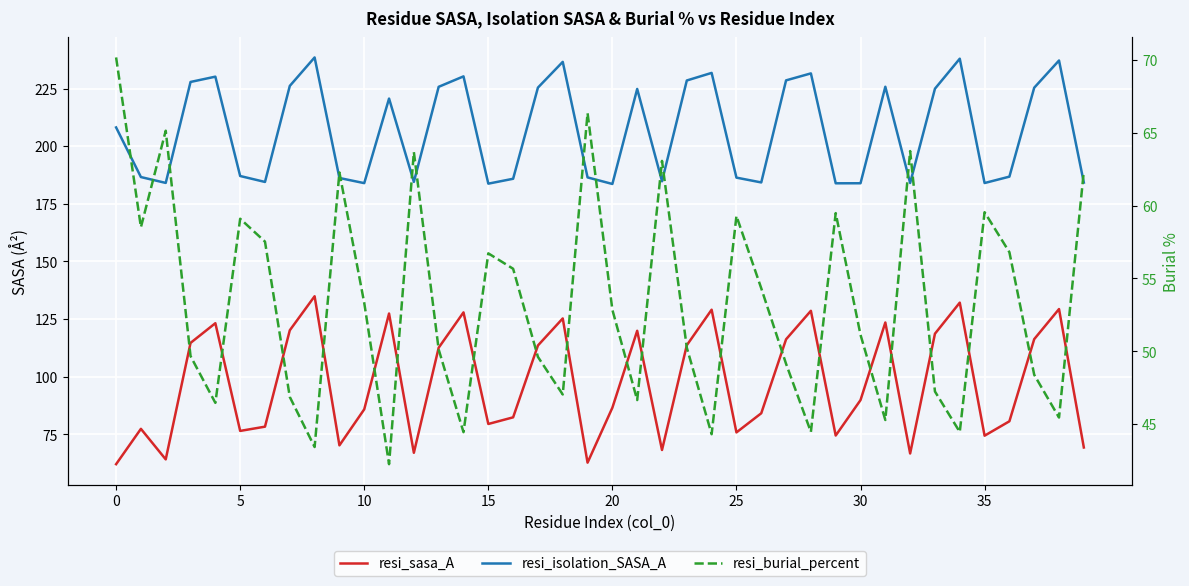

Which series has the largest total across all categories?

resi_isolation_SASA_A